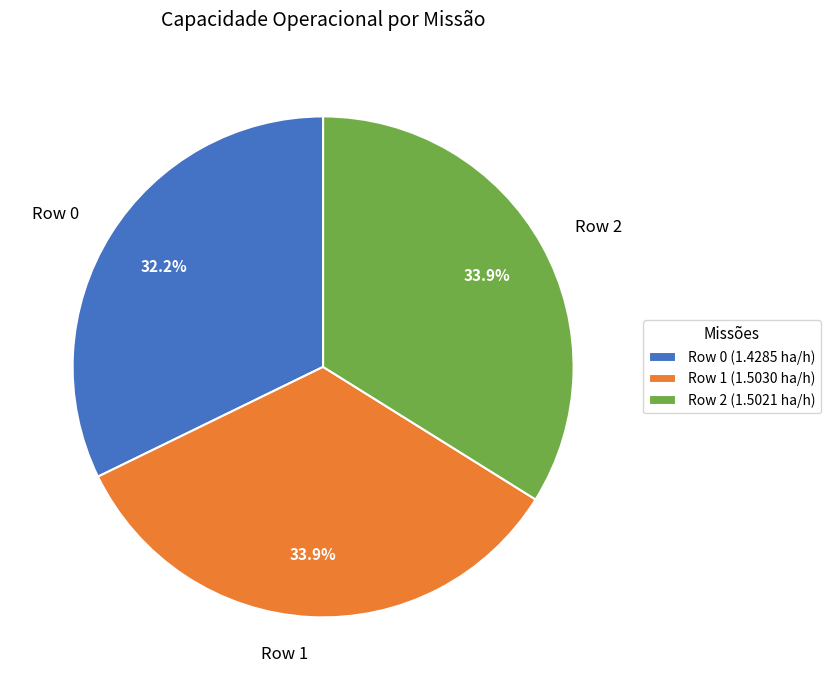

What percentage is NOT represented by Row 2?

66.1%